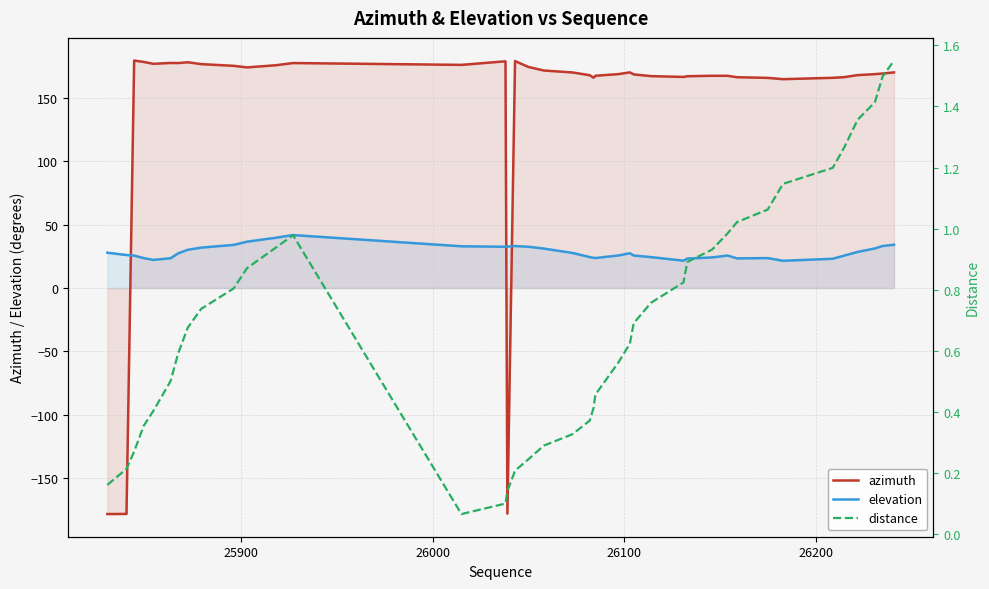

Reading left to right, list all the values displayed in this chart.

azimuth: -178.4	-178.3	179.5	178.4	177.0	177.6	177.6	178.2	176.7	175.4	174.1	175.8	177.6	176.1	178.9	-178.1	179.1	174.5	171.7	170.1	168.0	166.0	167.5	168.8	170.2	168.6	167.3	166.6	167.2	167.5	167.5	166.4	165.8	164.8	165.9	166.4	168.0	168.8	169.3	170.2
elevation: 27.9	26.0	25.6	23.6	22.2	23.5	27.4	30.2	31.9	34.0	36.6	39.7	41.8	32.9	32.6	32.8	33.1	32.6	31.1	27.7	24.4	23.9	23.7	25.7	27.5	25.7	24.4	21.6	23.2	24.2	25.7	23.4	23.6	21.5	23.1	25.6	28.5	31.2	33.2	34.2
distance: 0.2	0.2	0.3	0.4	0.4	0.5	0.6	0.7	0.7	0.8	0.9	0.9	1.0	0.1	0.1	0.1	0.2	0.2	0.3	0.3	0.4	0.4	0.5	0.6	0.6	0.7	0.8	0.8	0.9	0.9	1.0	1.0	1.1	1.1	1.2	1.3	1.4	1.4	1.5	1.6